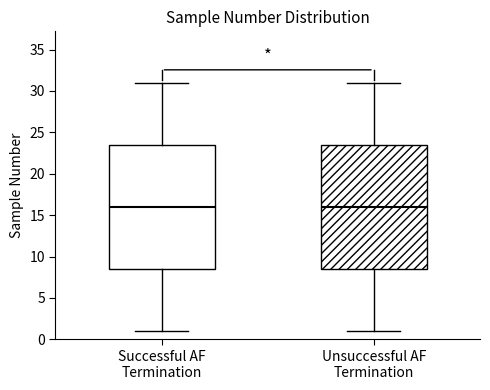

Reading left to right, transcribe this box plot: for each box, give where its median line is, the range the box spans, and where its two whiskers end, as read against the y-axis. The values are not printed on the chart, so give them approximately, as read against the axis.

Successful AF Termination: median 16.0, box 8.5 to 23.5, whiskers 1.0 to 31.0
Unsuccessful AF Termination: median 16.0, box 8.5 to 23.5, whiskers 1.0 to 31.0